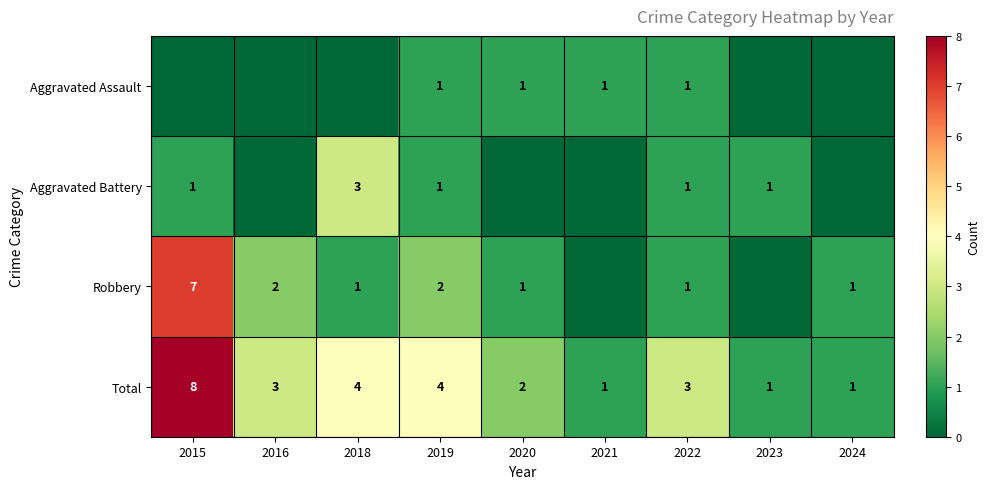

At which label does Total reach its peak?

2015